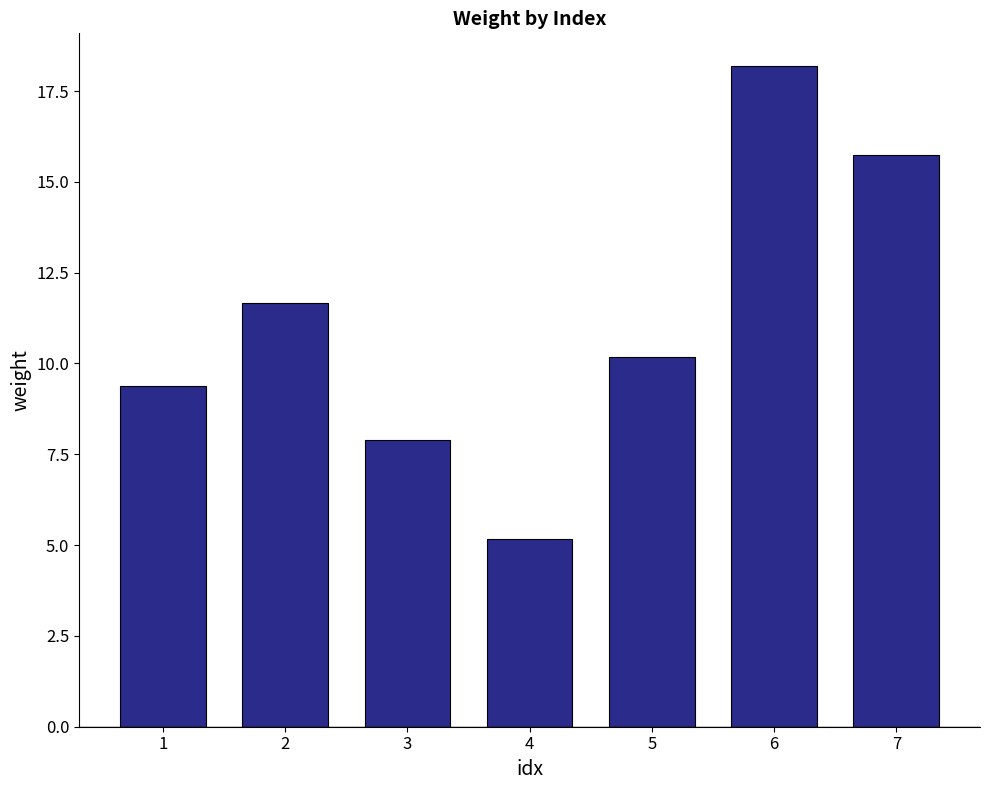

What is the greatest value displayed?

18.2